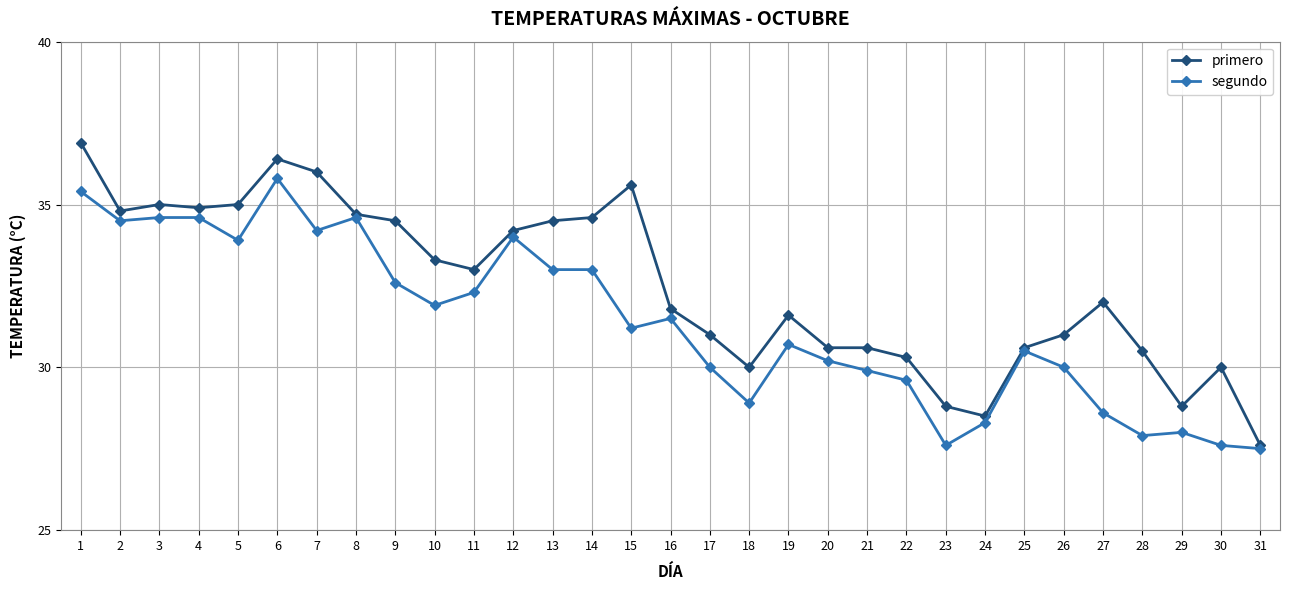

What is the maximum value for segundo?

35.8